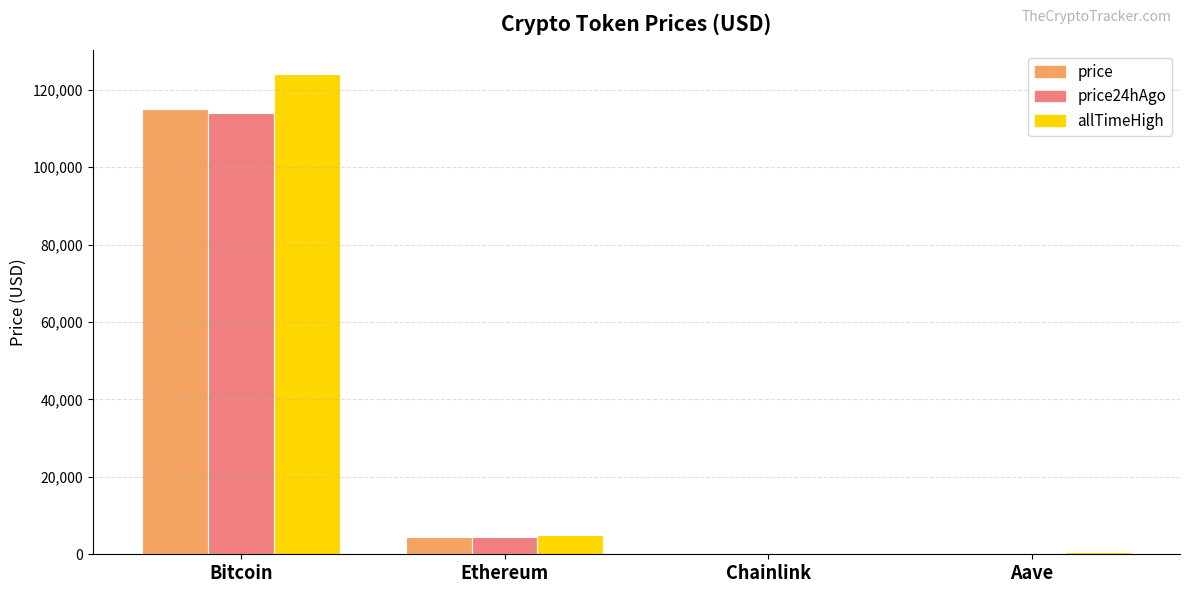

True or false: price24hAgo has a value of 23.8 at Chainlink.

True